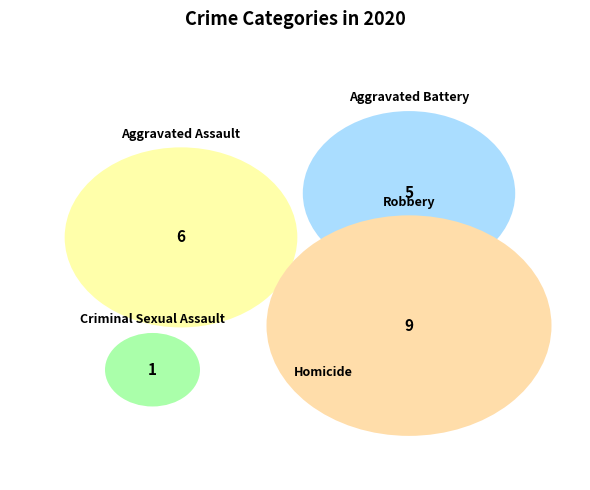

Rank the categories by value from lowest to highest.

Homicide, Criminal Sexual Assault, Aggravated Battery, Aggravated Assault, Robbery